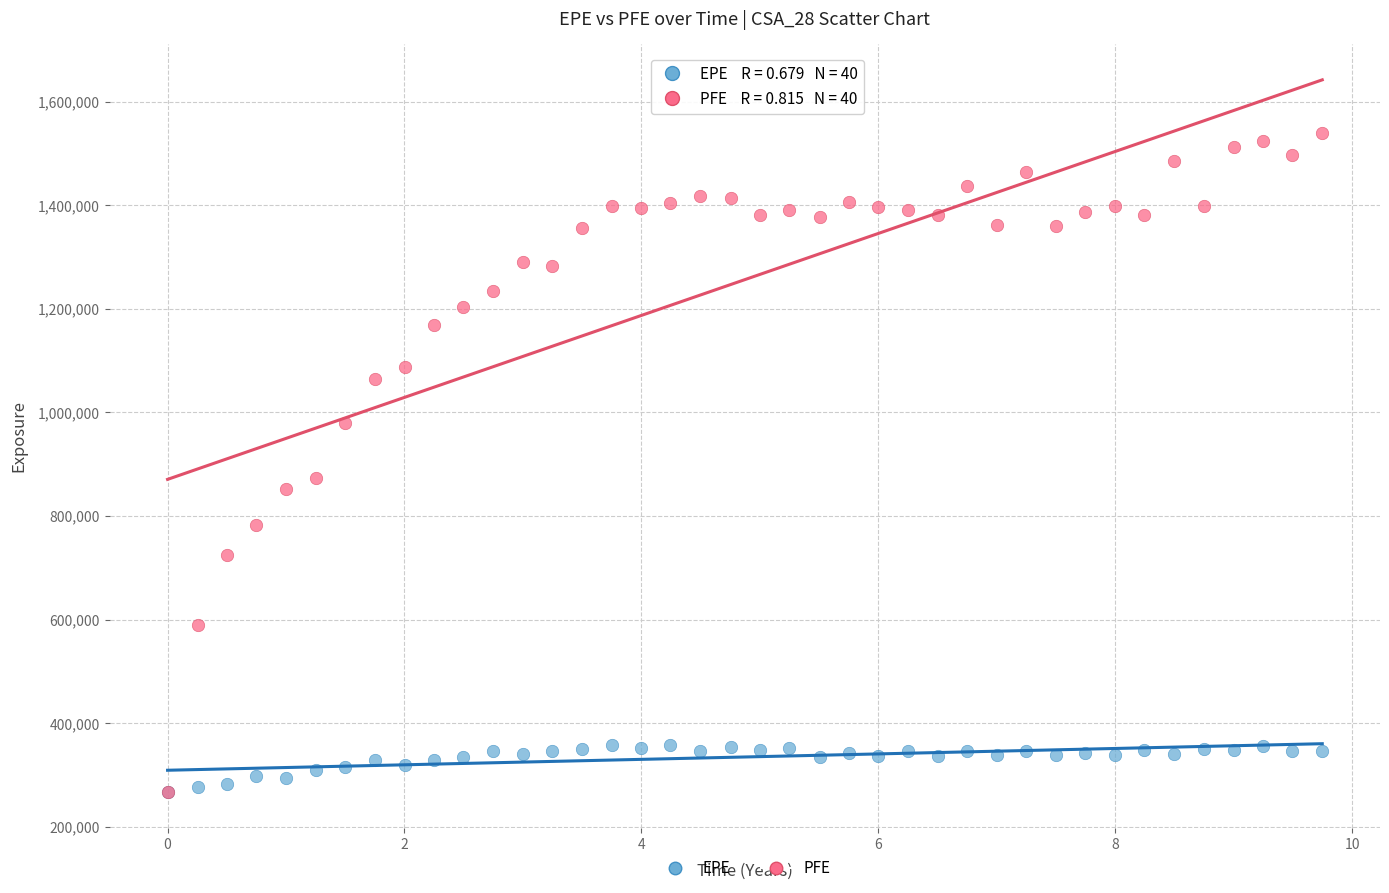

In the PFE series, what Y value is closest to 902896?

874201